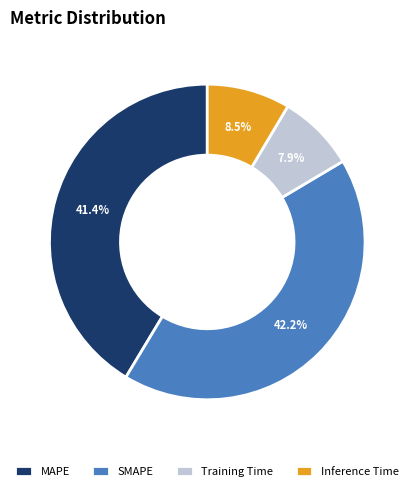

To the nearest percent, what is the average slice percentage?

25%